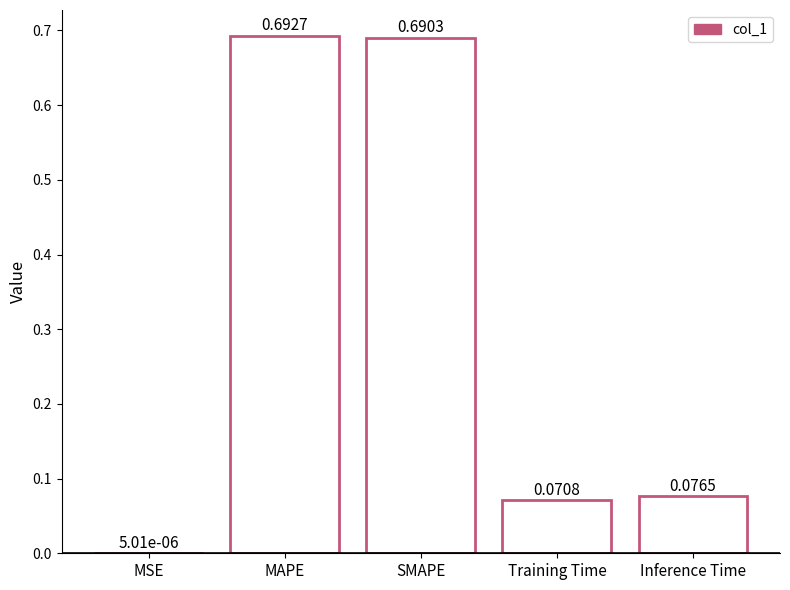

What is the maximum value shown in the chart?

0.7